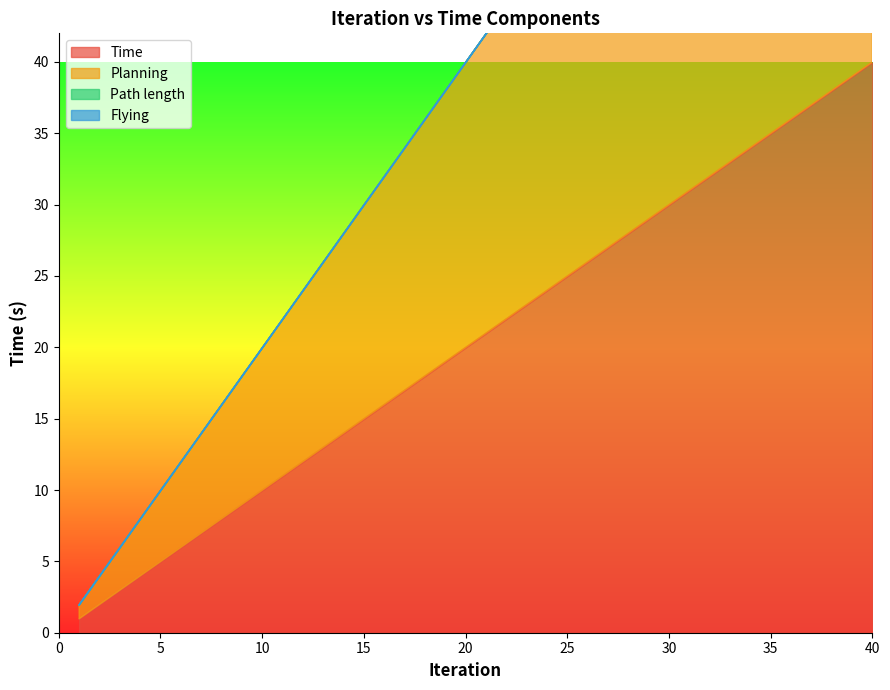

Reading left to right, transcribe all the data shown in this chart.

Time: 1=1.0	2=2.0	3=3.0	4=4.0	5=5.0	6=6.0	7=7.0	8=8.0	9=9.0	10=10.0	11=11.0	12=12.0	13=13.0	14=14.0	15=15.0	16=16.0	17=17.0	18=18.0	19=19.0	20=20.0	21=21.0	22=22.0	23=23.0	24=24.0	25=25.0	26=26.0	27=27.0	28=28.0	29=29.0	30=30.0	31=31.0	32=32.0	33=33.0	34=34.0	35=35.0	36=36.0	37=37.0	38=38.0	39=39.0	40=40.0
Planning: 1=1.9	2=4.0	3=5.9	4=7.9	5=9.9	6=11.9	7=13.9	8=15.9	9=17.9	10=19.9	11=21.9	12=23.9	13=25.9	14=27.9	15=29.9	16=31.9	17=33.9	18=35.9	19=37.9	20=39.9	21=41.9	22=43.9	23=45.9	24=47.9	25=49.9	26=51.9	27=53.9	28=55.9	29=57.9	30=59.9	31=62.0	32=63.9	33=65.9	34=67.9	35=69.9	36=71.9	37=73.9	38=75.9	39=77.9	40=79.9